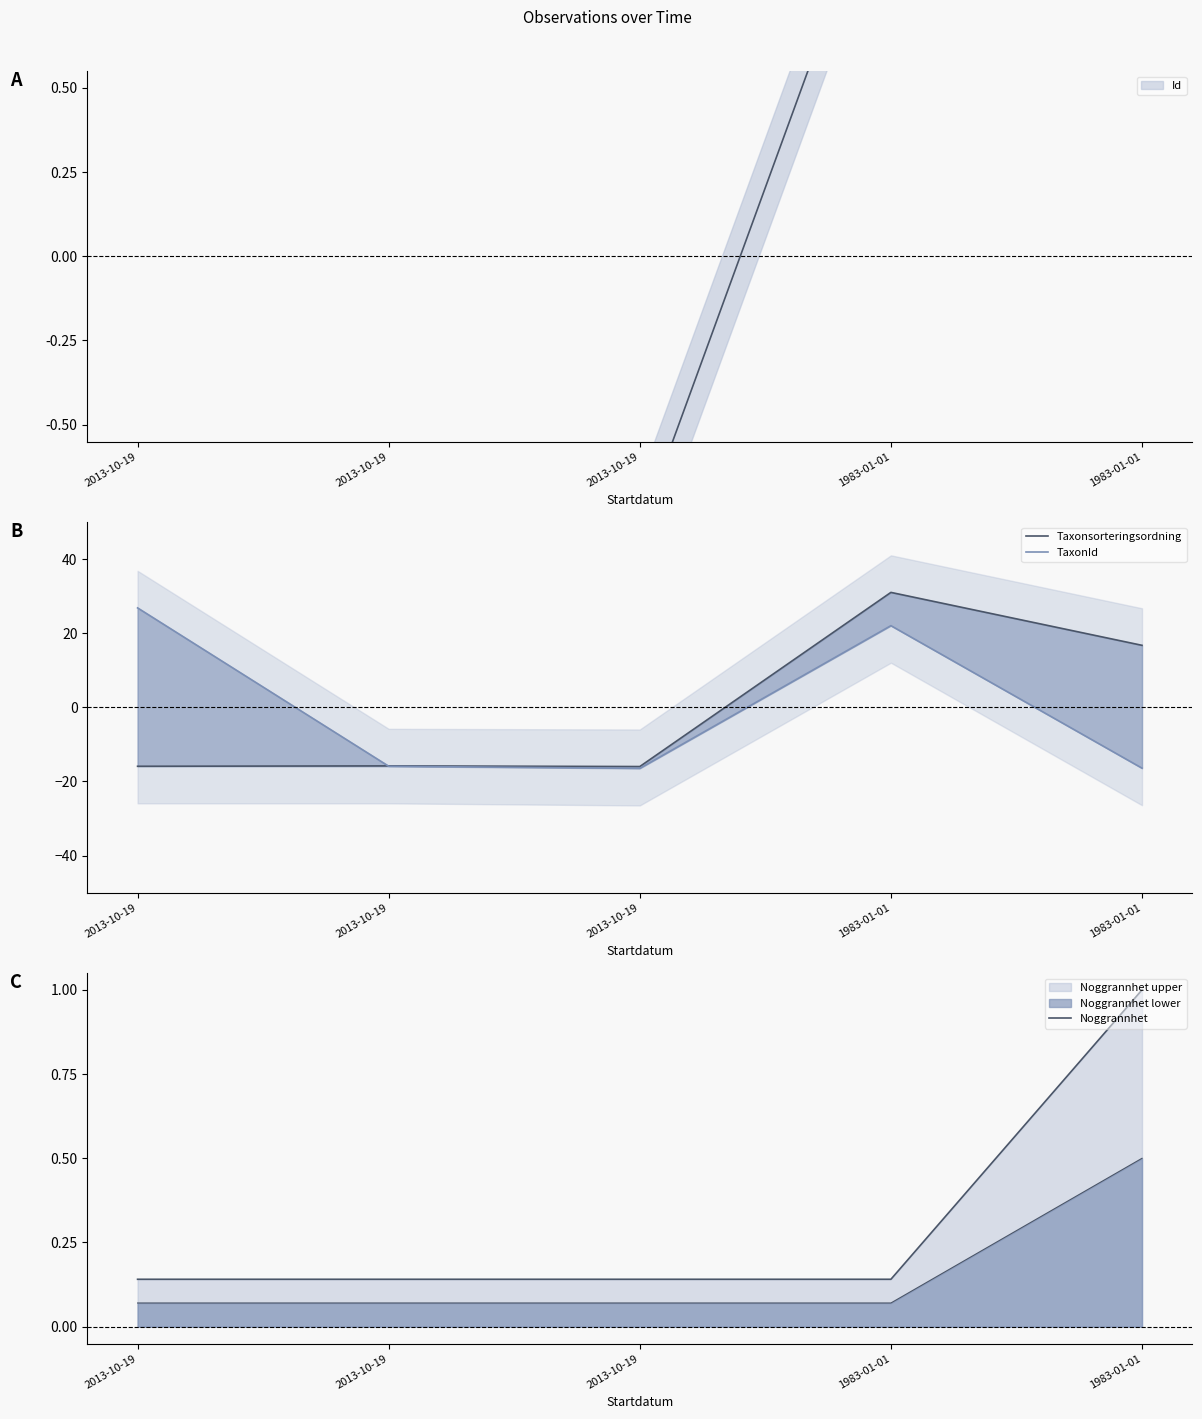

Does the chart have visible grid lines?

No